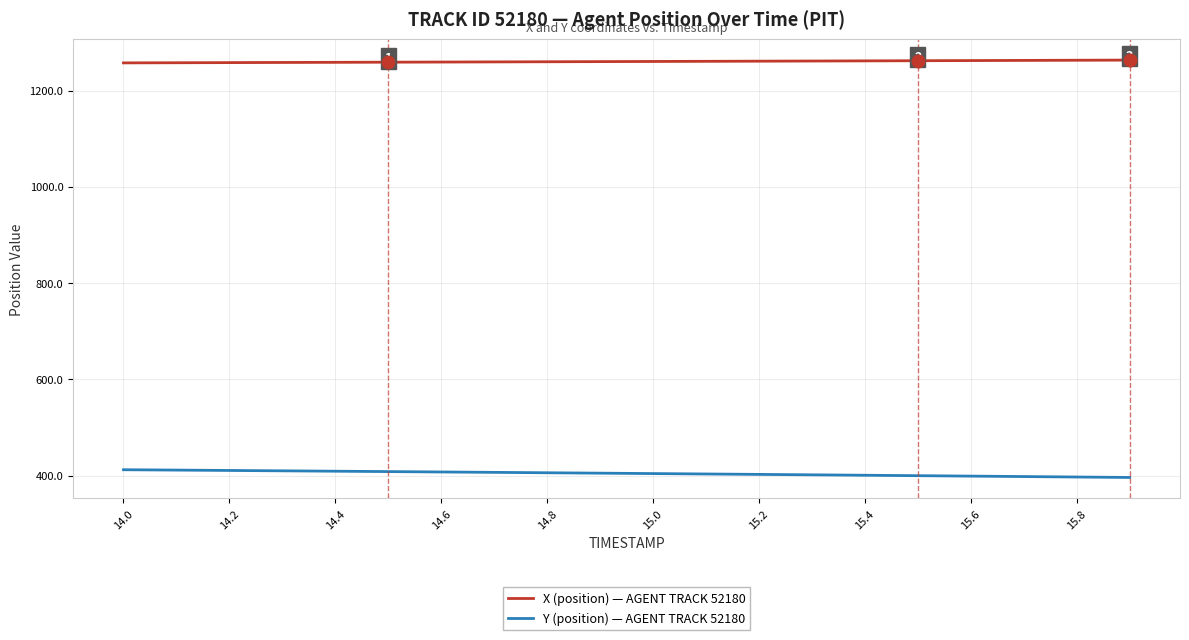

True or false: Y (position) — AGENT TRACK 52180 and X (position) — AGENT TRACK 52180 cross at least once.

False